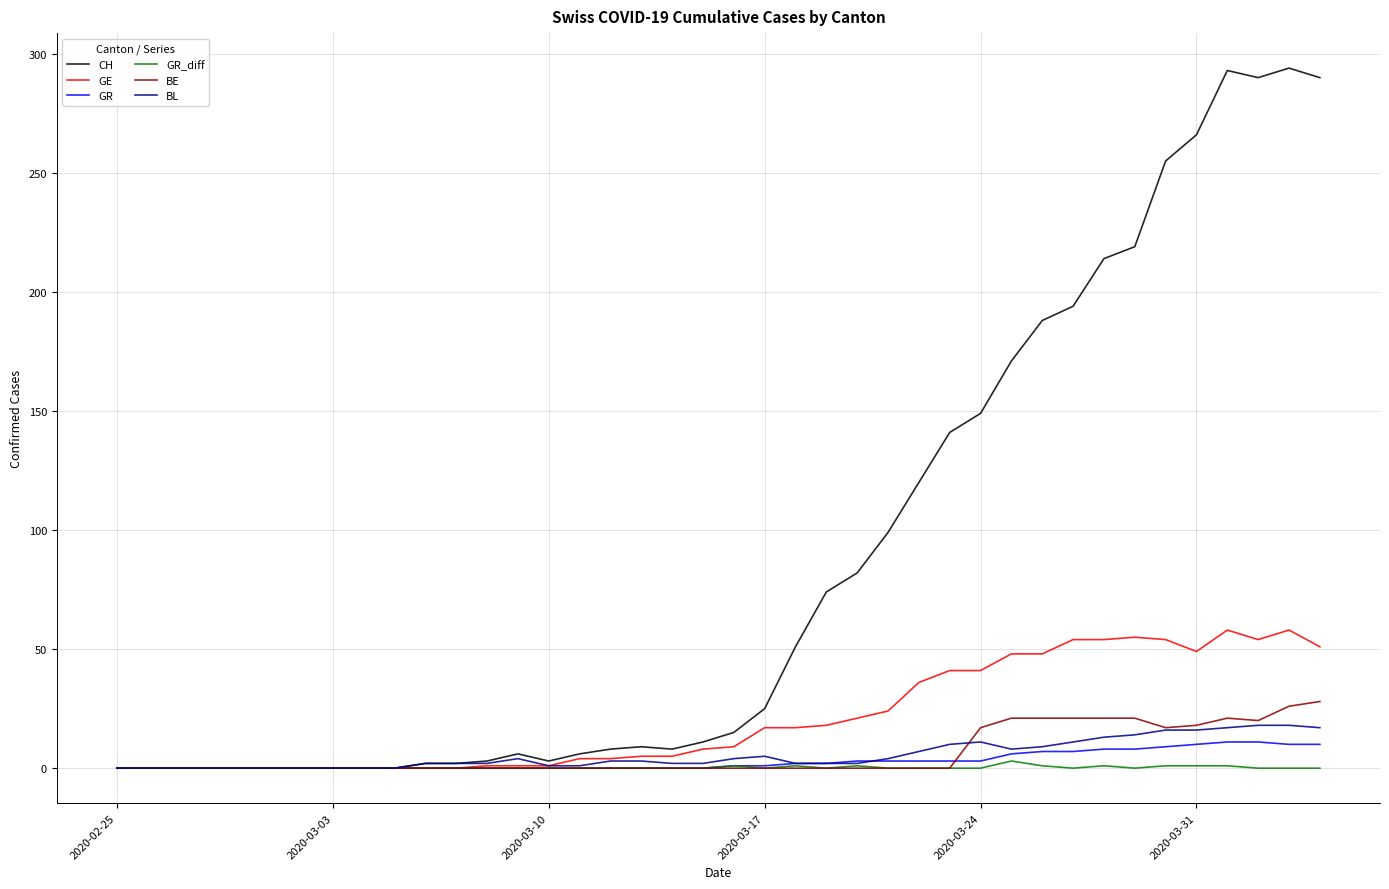

What are all the series names shown in the legend?

CH, GE, GR, GR_diff, BE, BL